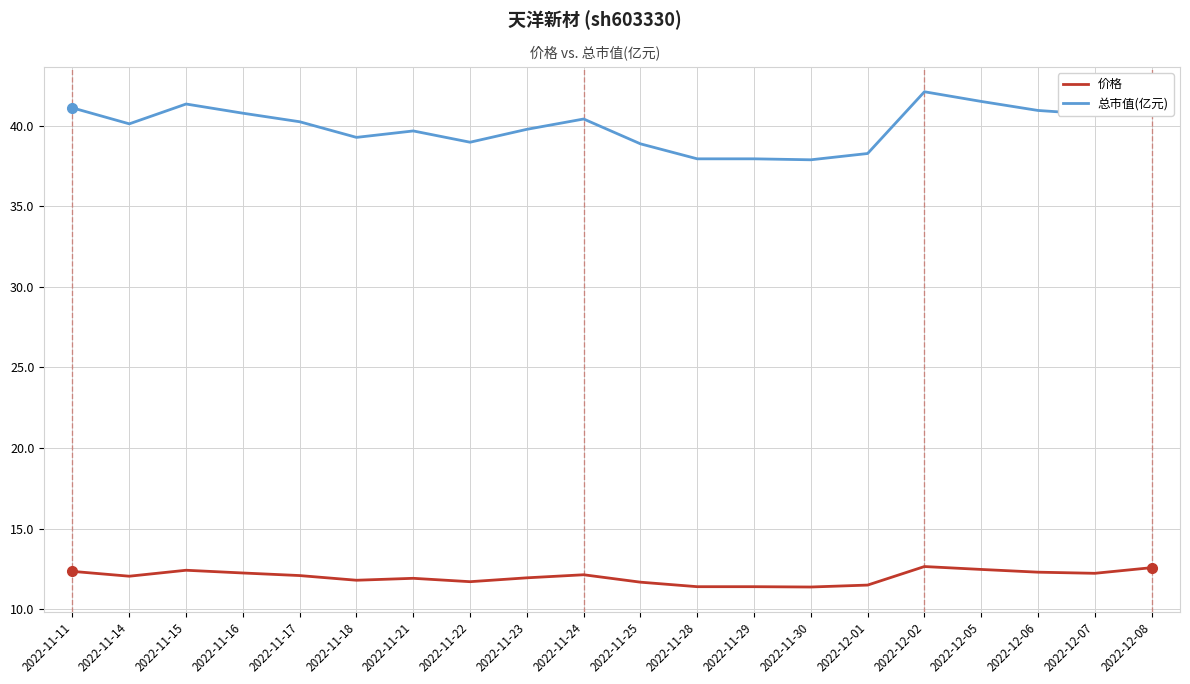

What position from the right is 2022-12-08?

1